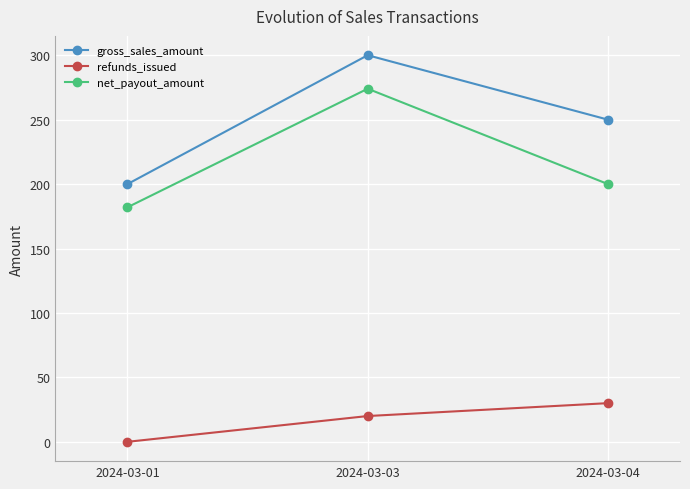

Reading left to right, extract all data points from this chart.

gross_sales_amount: 2024-03-01=200	2024-03-03=300	2024-03-04=250
refunds_issued: 2024-03-01=0	2024-03-03=20	2024-03-04=30
net_payout_amount: 2024-03-01=182	2024-03-03=274	2024-03-04=200